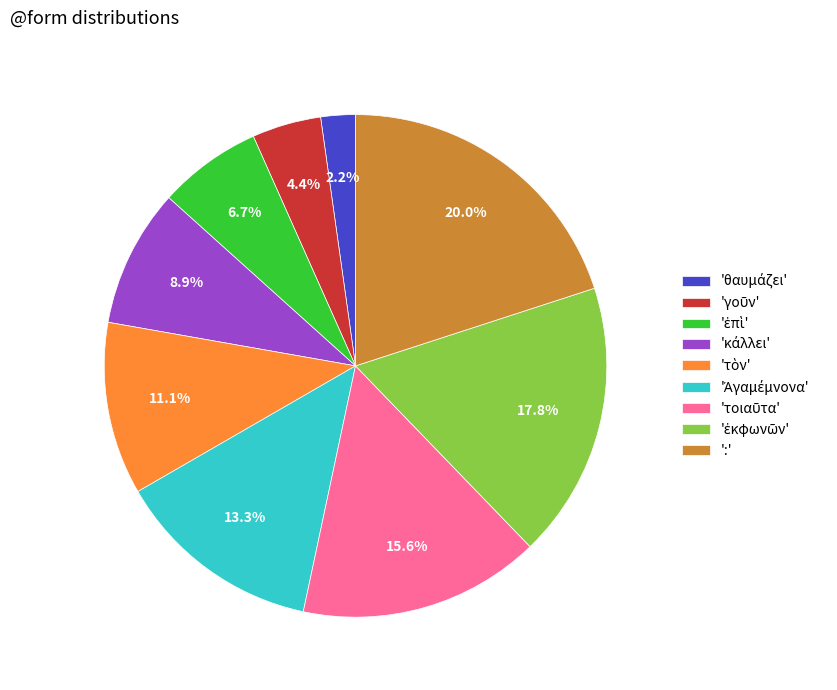

Is there any slice that represents more than half of the pie?

No